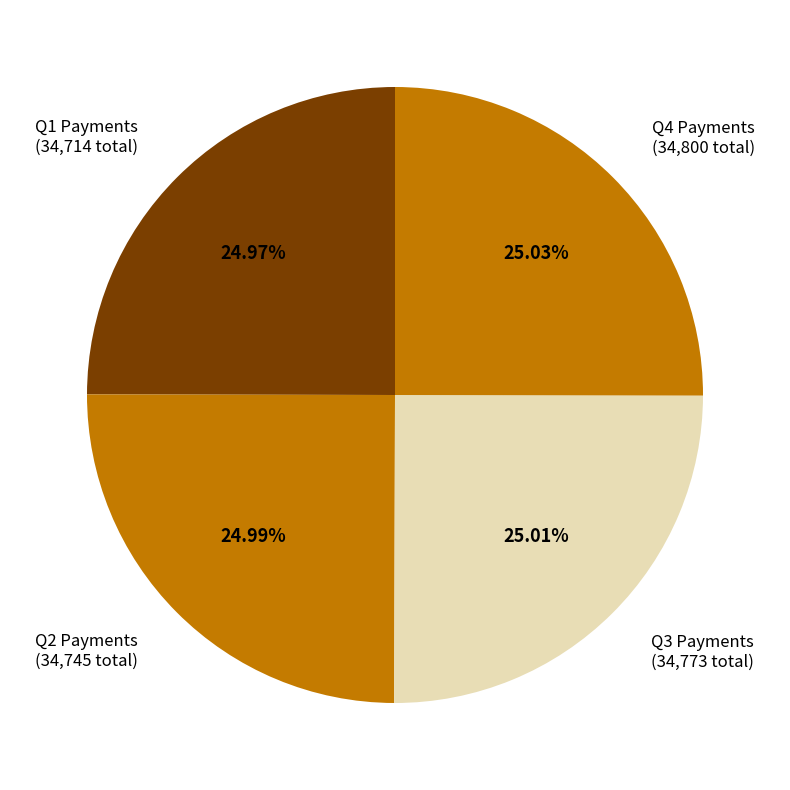

Does Q3 Payments (34,773 total) represent more than half of the total?

No